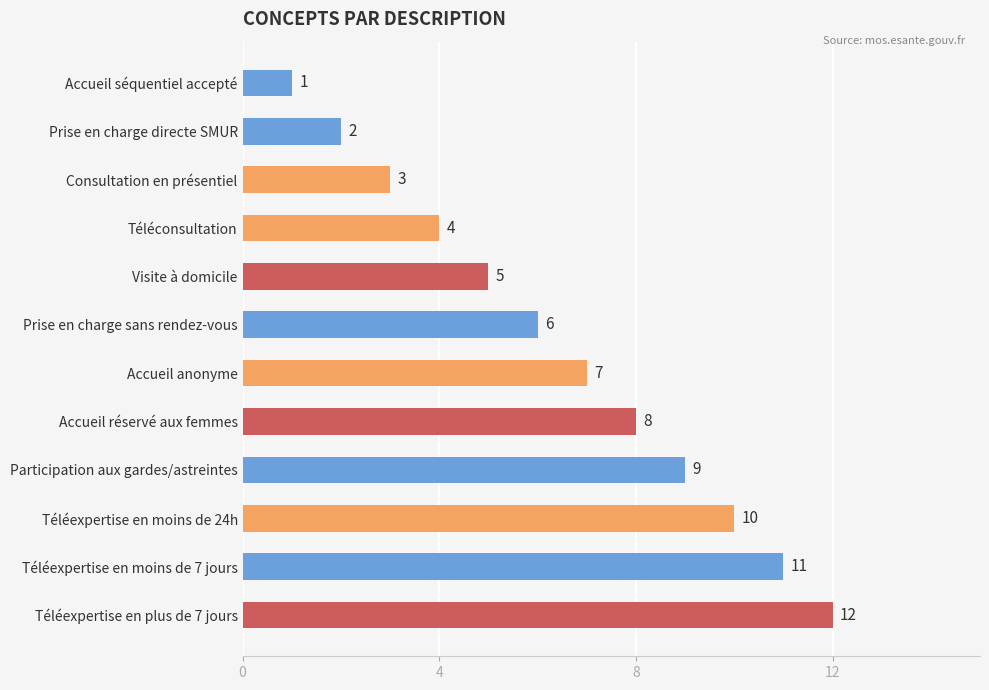

The value at Accueil anonyme is 7. True or false?

True